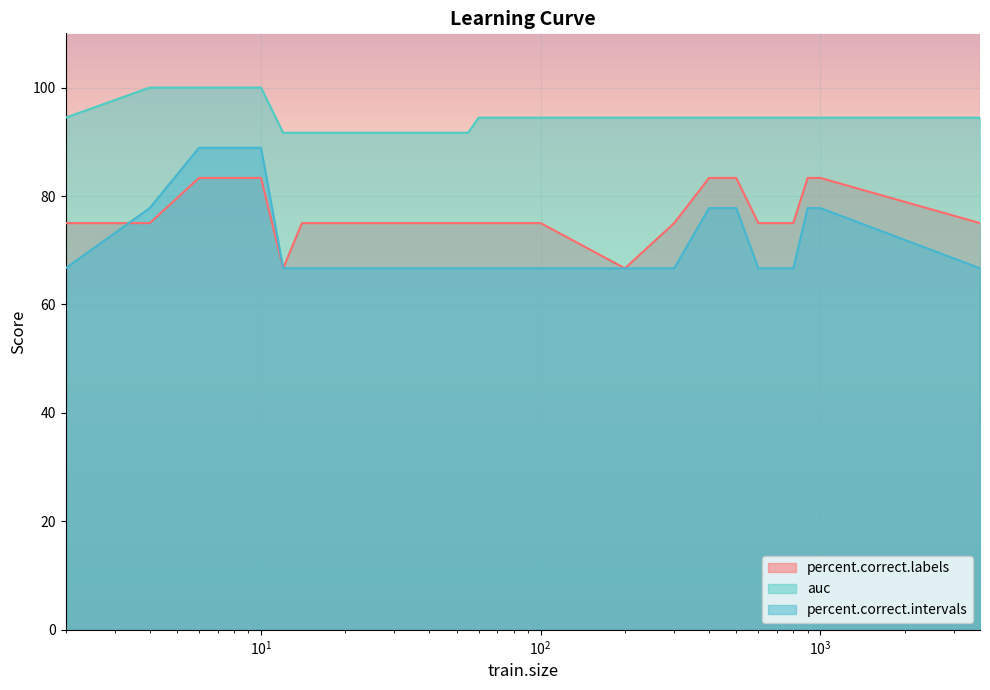

What are all the series names shown in the legend?

percent.correct.labels, auc, percent.correct.intervals